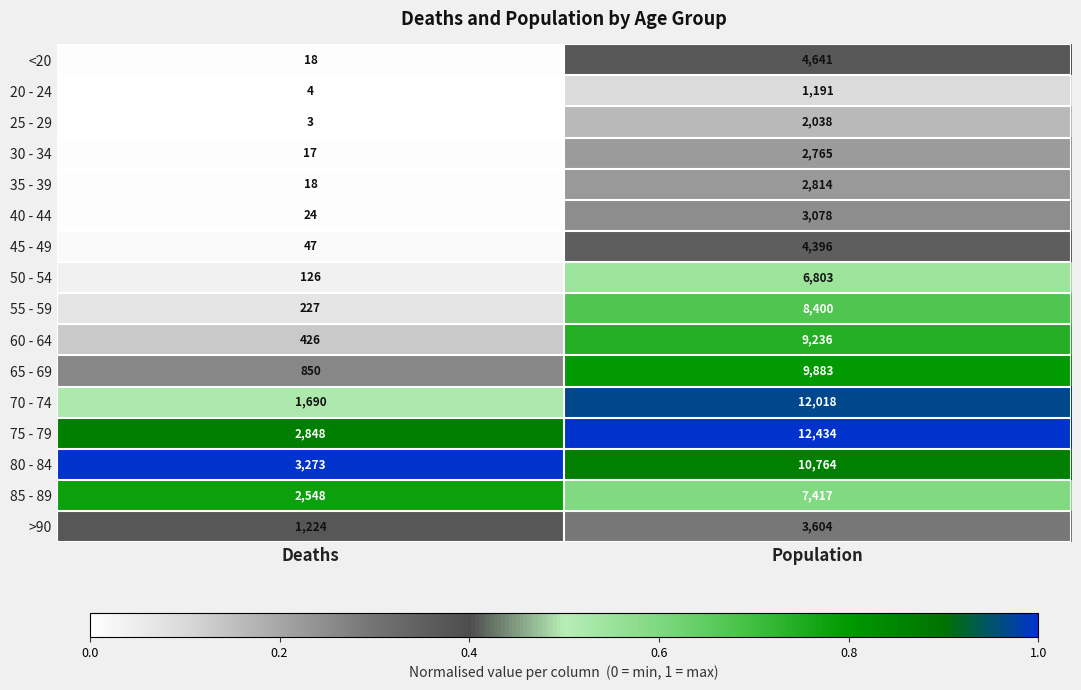

What is the difference between the 80 - 84 values at Population and Deaths?

7491